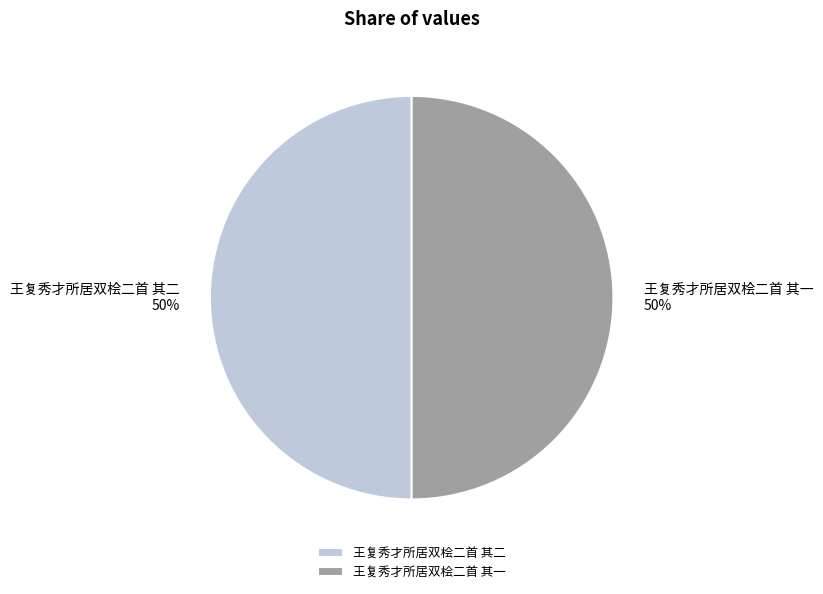

Combined, do 王复秀才所居双桧二首 其一 and 王复秀才所居双桧二首 其二 account for over 50%?

Yes